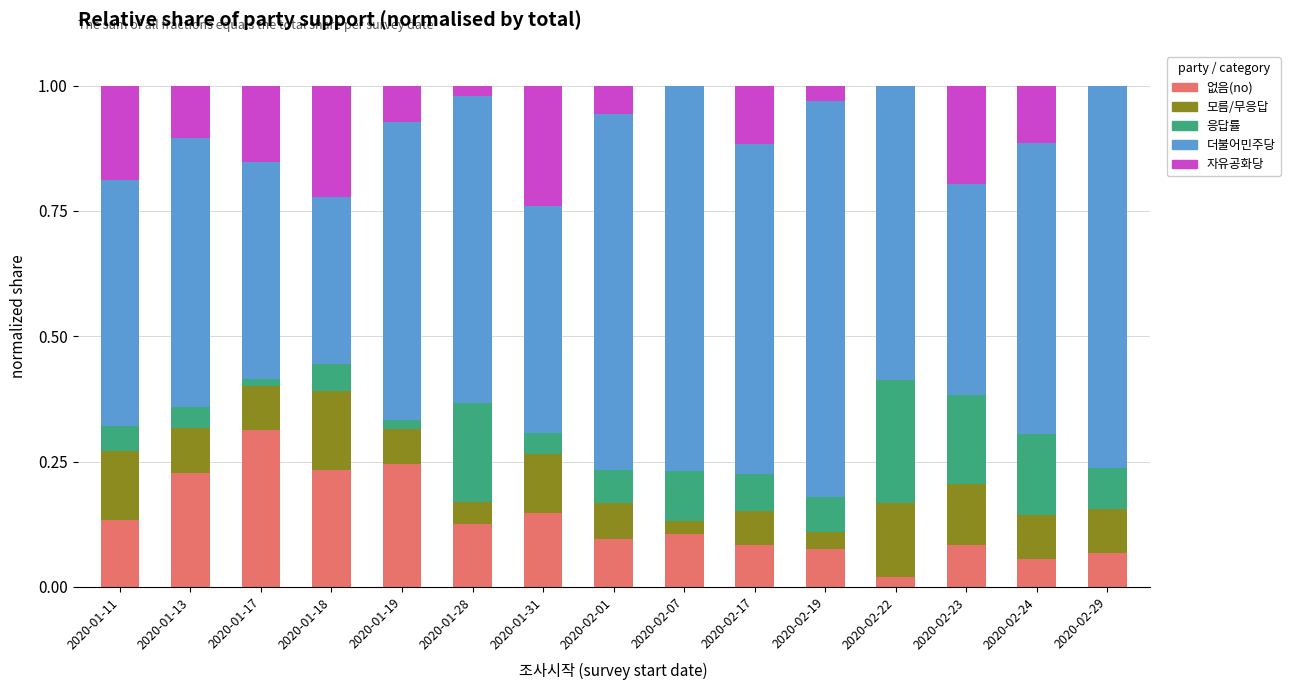

The 없음(no) series shows 0.1 at 2020-01-18. True or false?

False